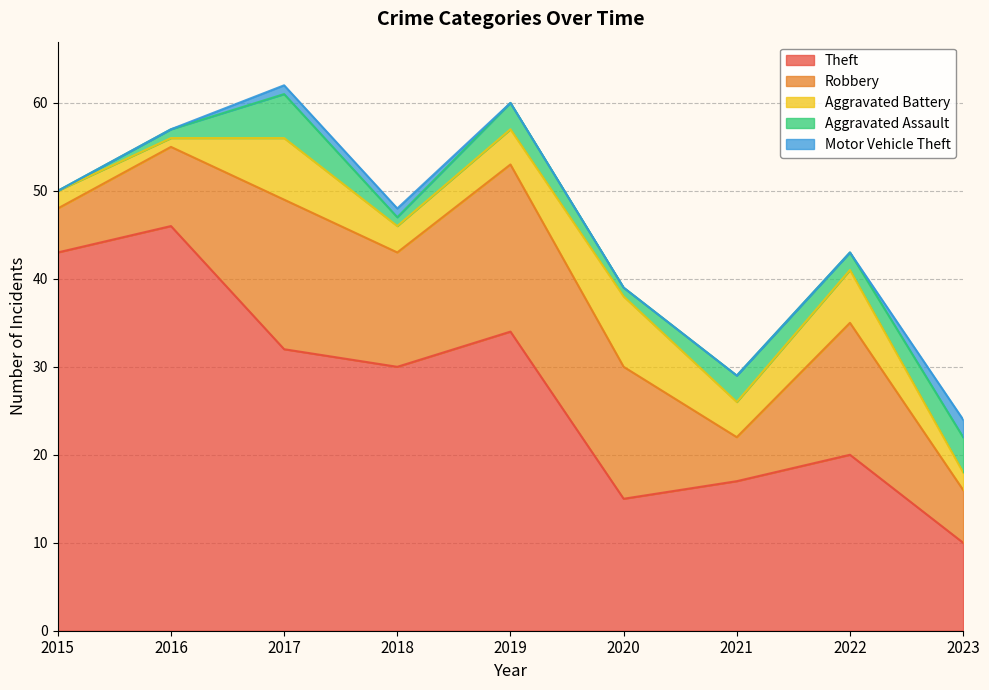

True or false: Aggravated Assault and Theft cross at least once.

False